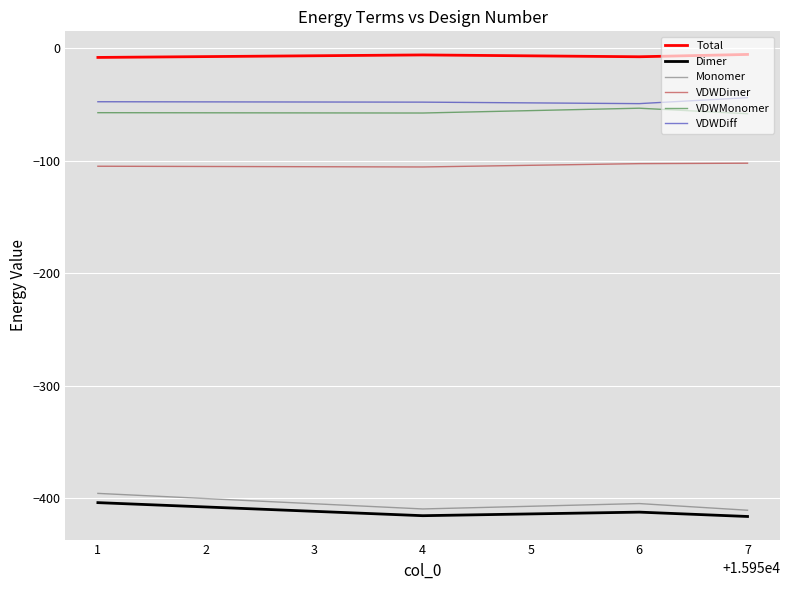

The value of VDWDimer at 1 is -58.2. True or false?

False